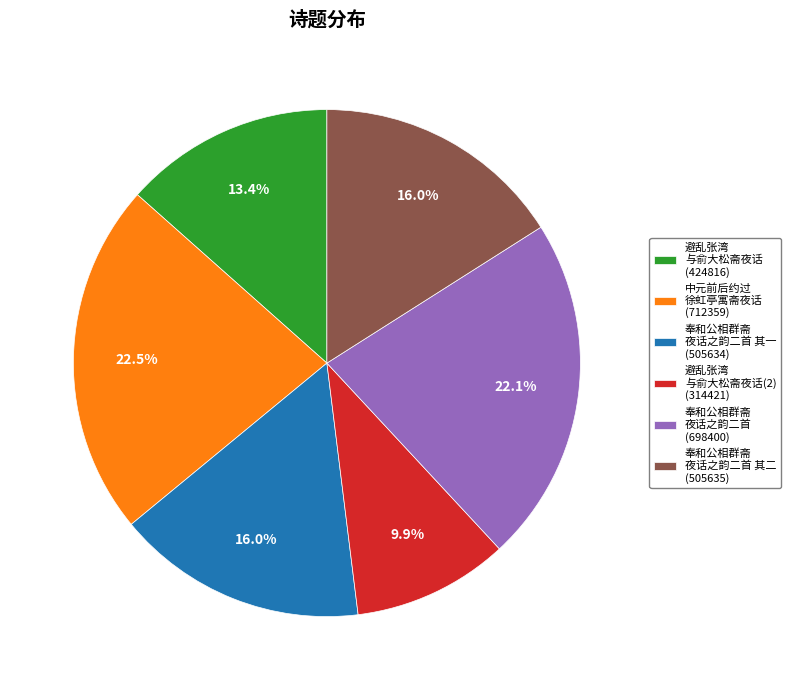

Is the sum of 中元前后约过 徐虹亭寓斋夜话 (712359) and 避乱张湾 与俞大松斋夜话 (424816) greater than half?

No